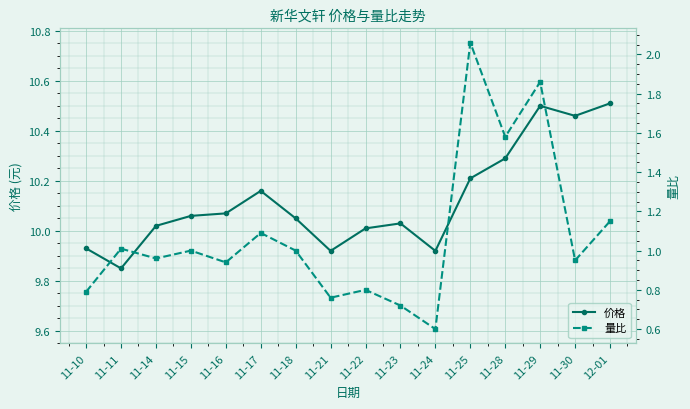

What is the difference between the maximum and minimum values in the 量比 series?

1.5